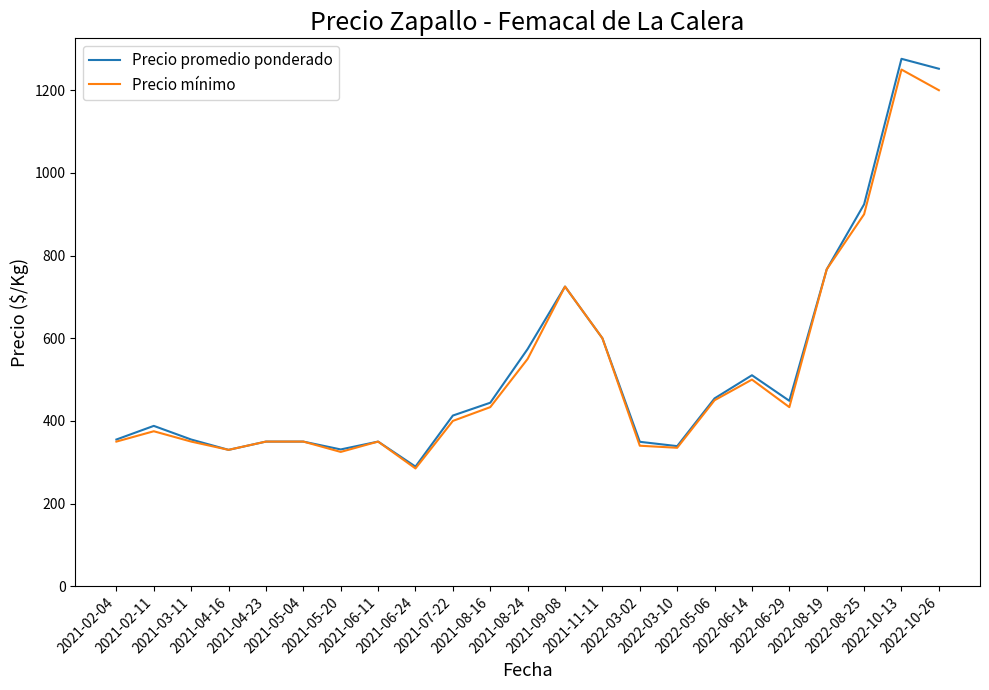

How many lines are shown in the chart?

2